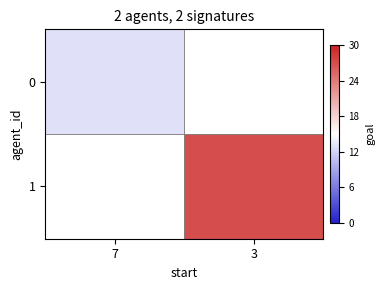

What is the maximum value shown in the chart?

27.0